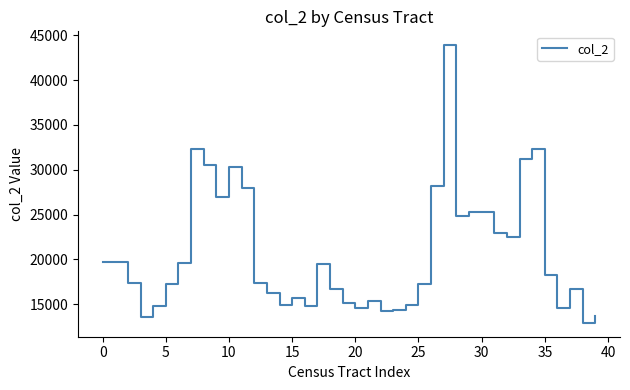

What is the maximum value shown in the chart?

43894.9